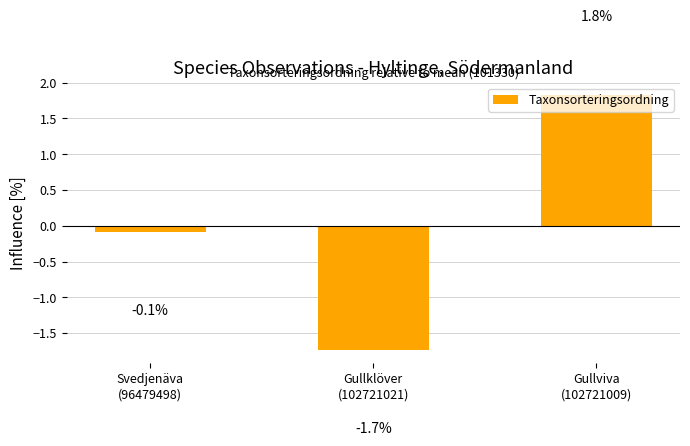

Are the bars grouped side by side (vs. stacked)?

No